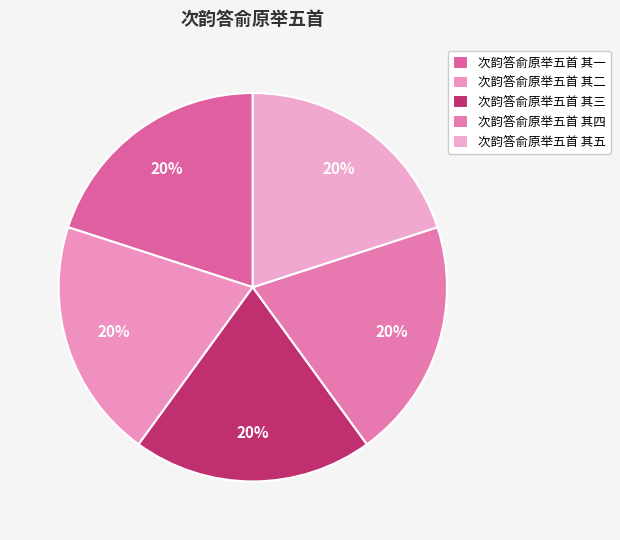

To the nearest percent, what portion does 次韵答俞原举五首 其三 represent?

20%